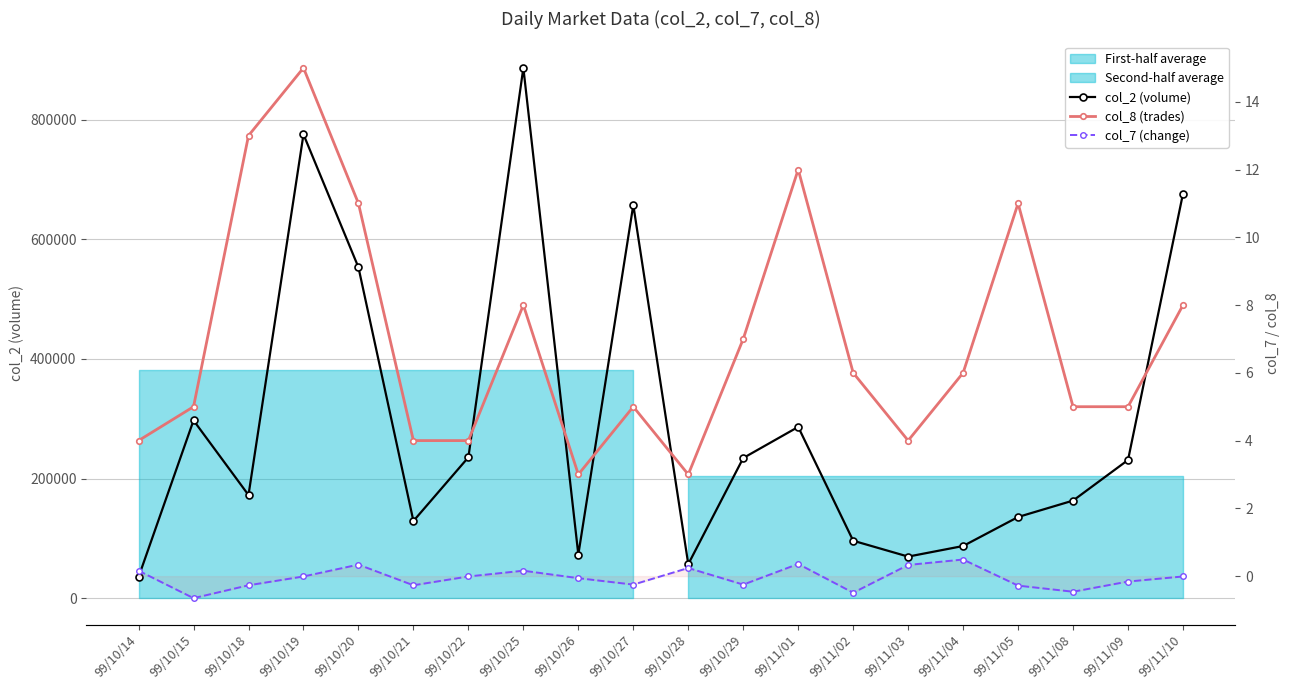

What is the label of the 10th point from the left?

99/10/27